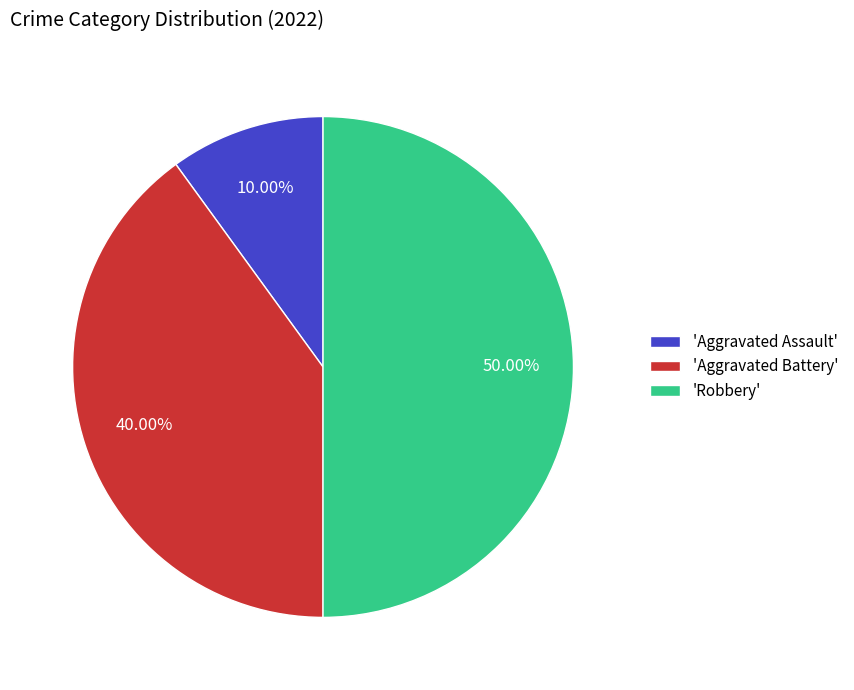

Rank the categories by value from highest to lowest.

'Robbery', 'Aggravated Battery', 'Aggravated Assault'